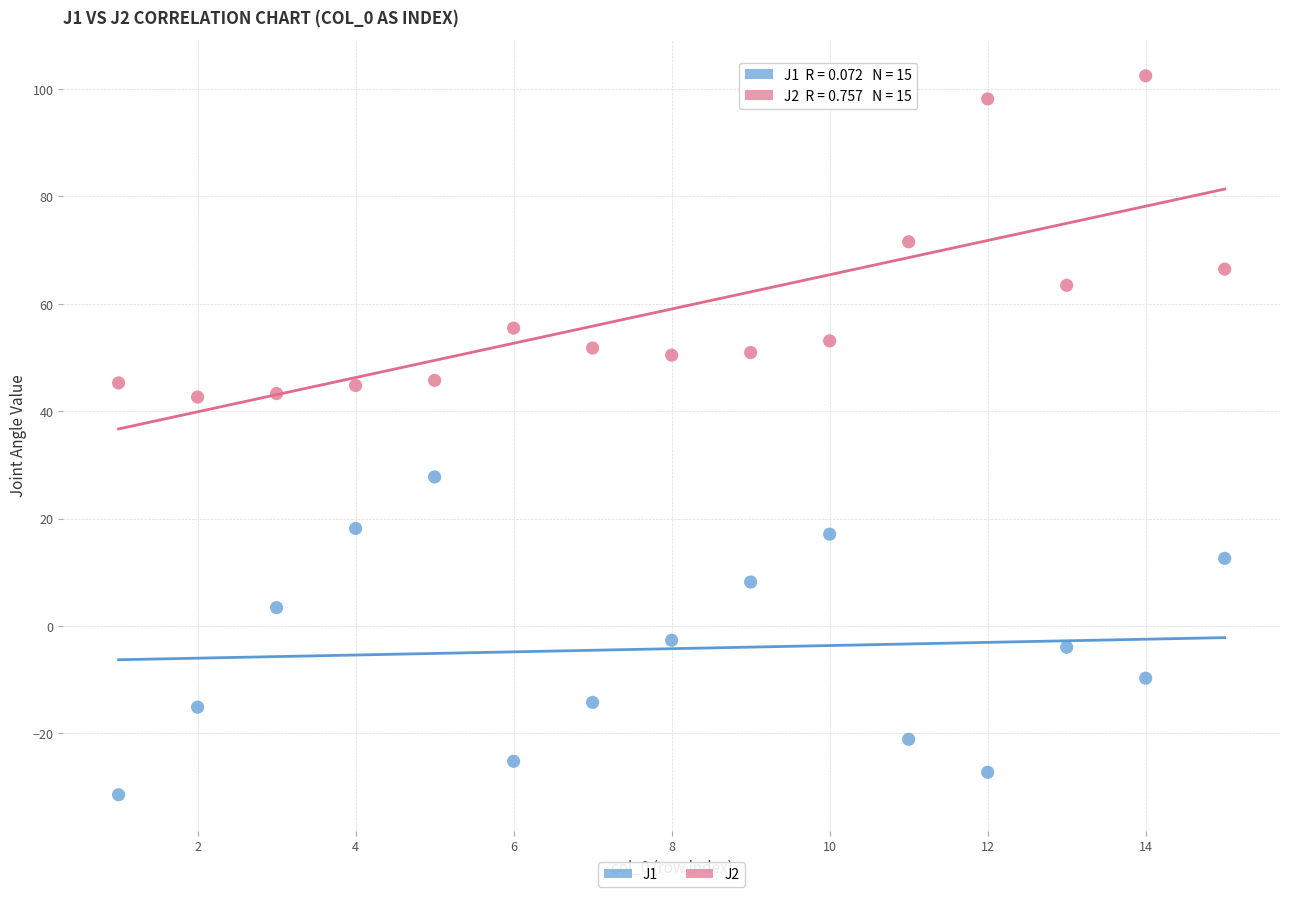

Across all data points, what is the range of Y values (max minus min)?

133.9